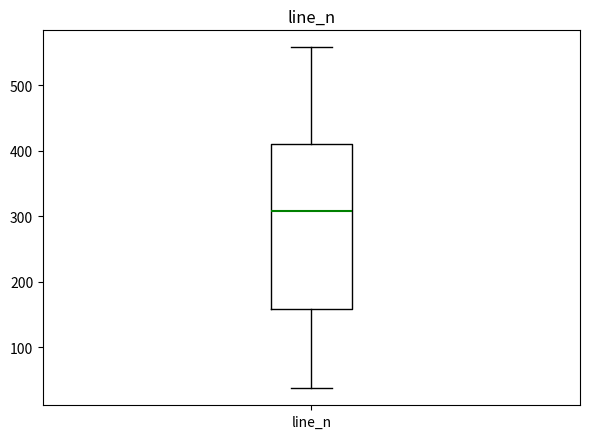

Where does the median line of the box for line_n sit on the y-axis? The values are not printed on the chart, so give them approximately, as read against the axis.

310